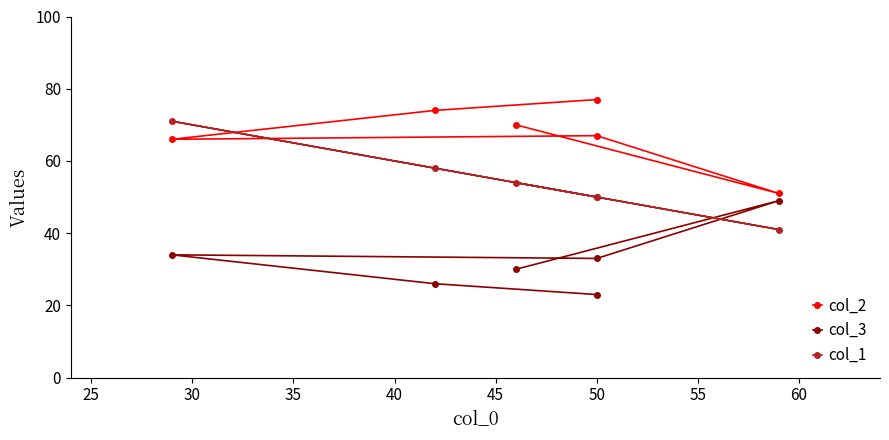

How many interior local peaks does the col_1 series have?

1